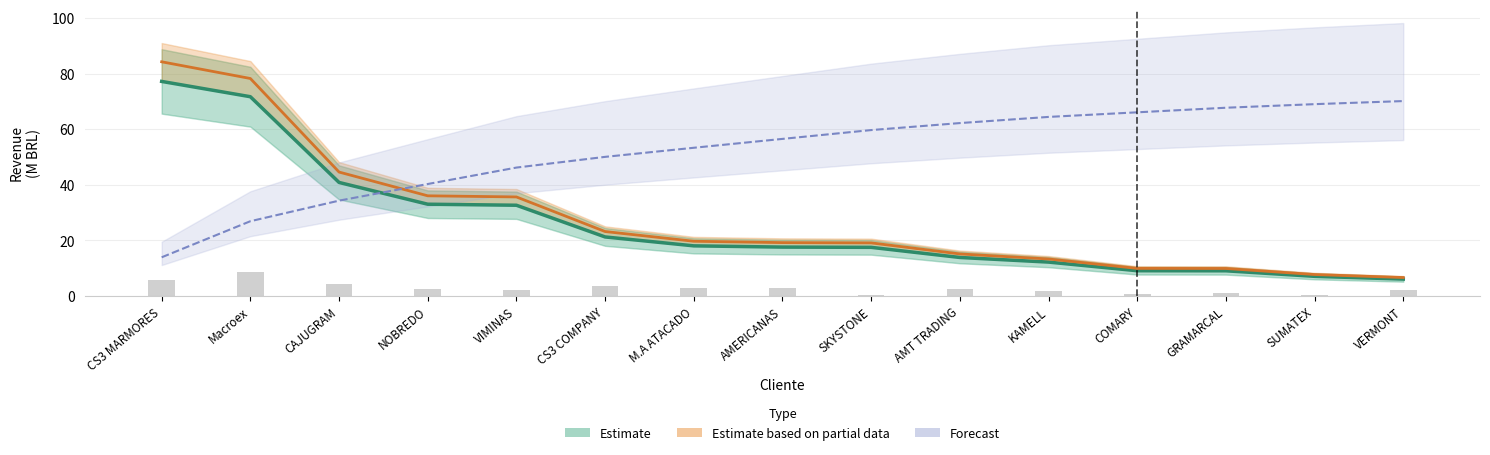

At Macroex, list the series in order from smallest to largest.

Forecast, Estimate, Estimate based on partial data